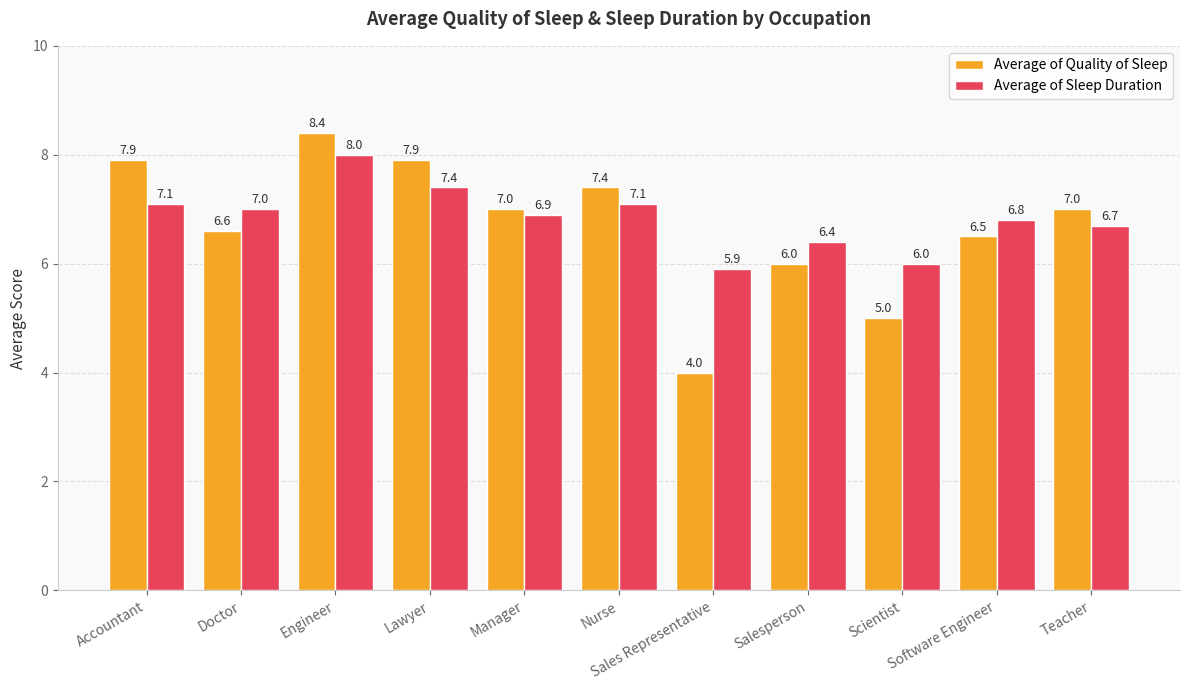

How many series are shown in this chart?

2